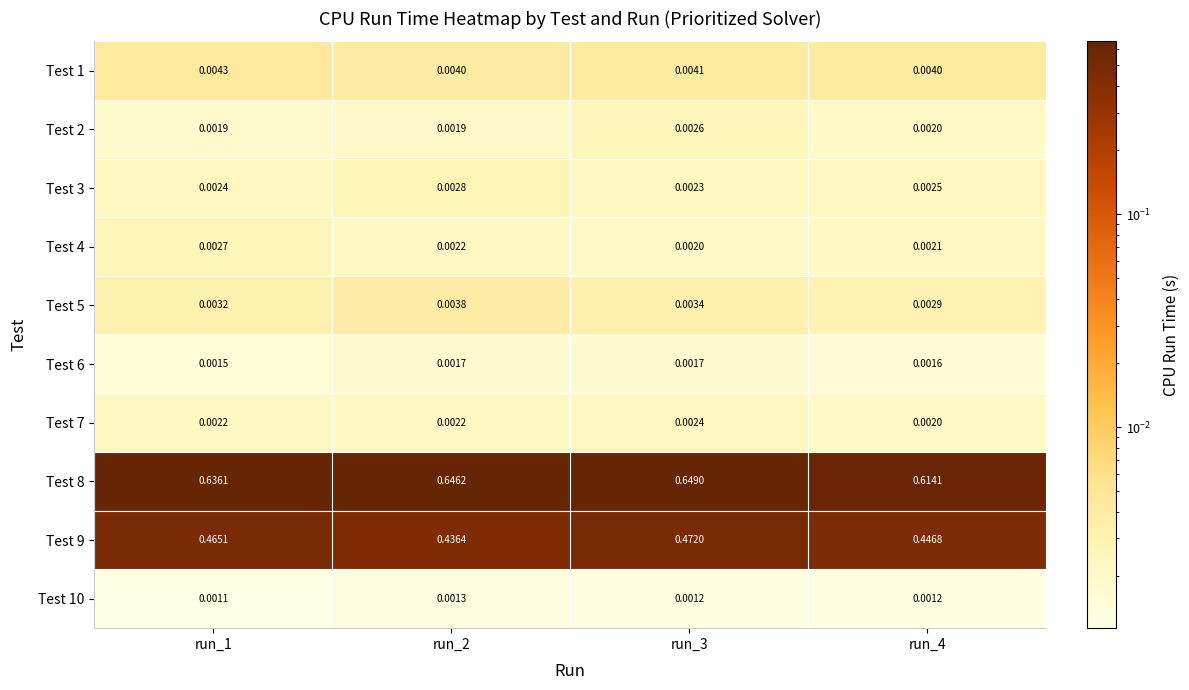

Is the value of Test 5 at run_4 greater than the value of Test 10 at run_4?

Yes